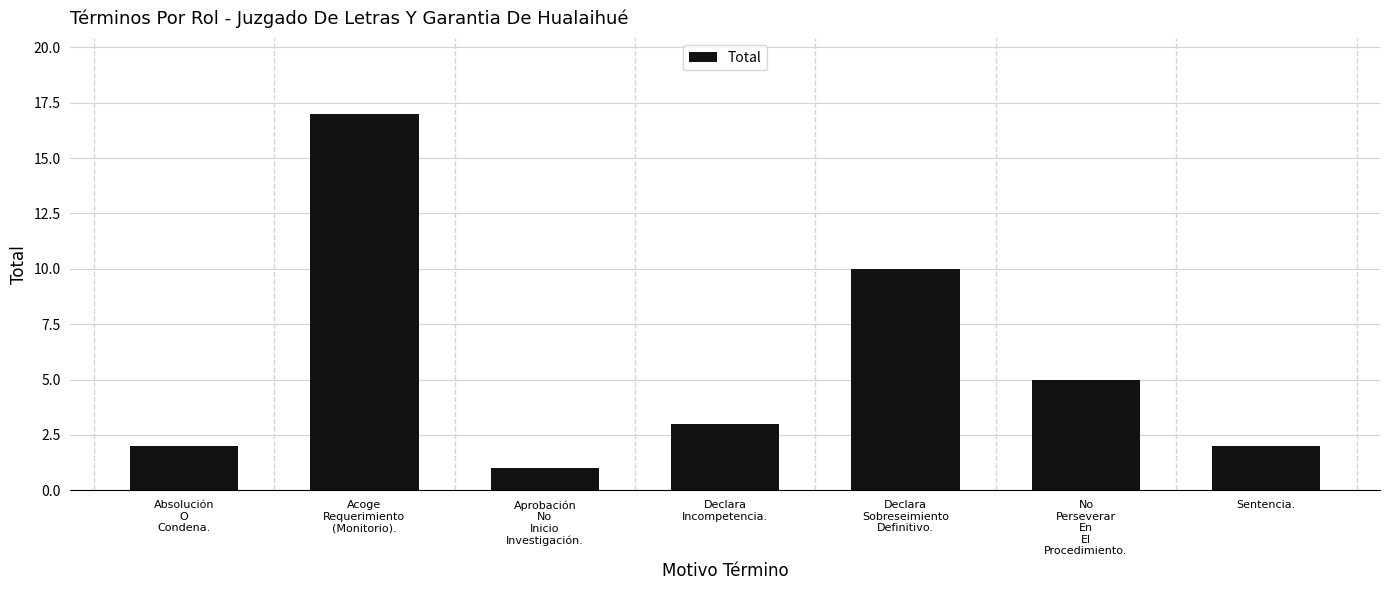

Reading left to right, transcribe all the data shown in this chart.

Absolución
O
Condena.=2	Acoge
Requerimiento
(Monitorio).=17	Aprobación
No
Inicio
Investigación.=1	Declara
Incompetencia.=3	Declara
Sobreseimiento
Definitivo.=10	No
Perseverar
En
El
Procedimiento.=5	Sentencia.=2